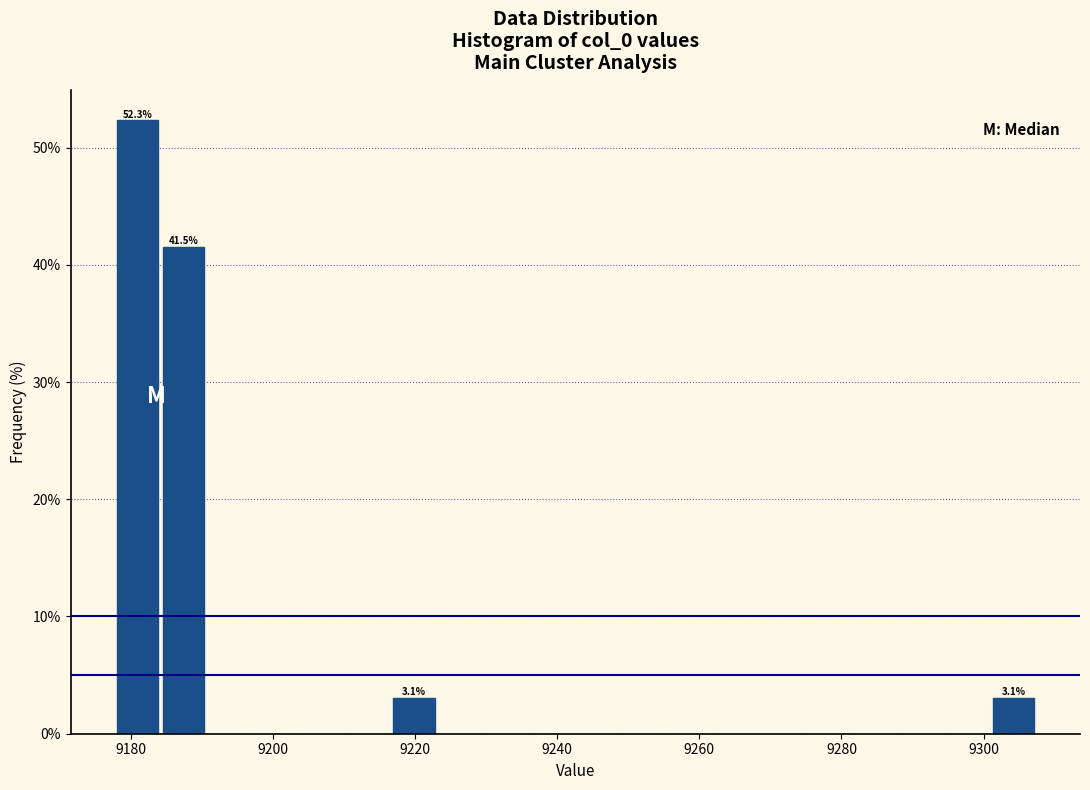

Around what value on the x-axis is the tallest bar? Give the approximate position of its centre, as read against the axis.

9180